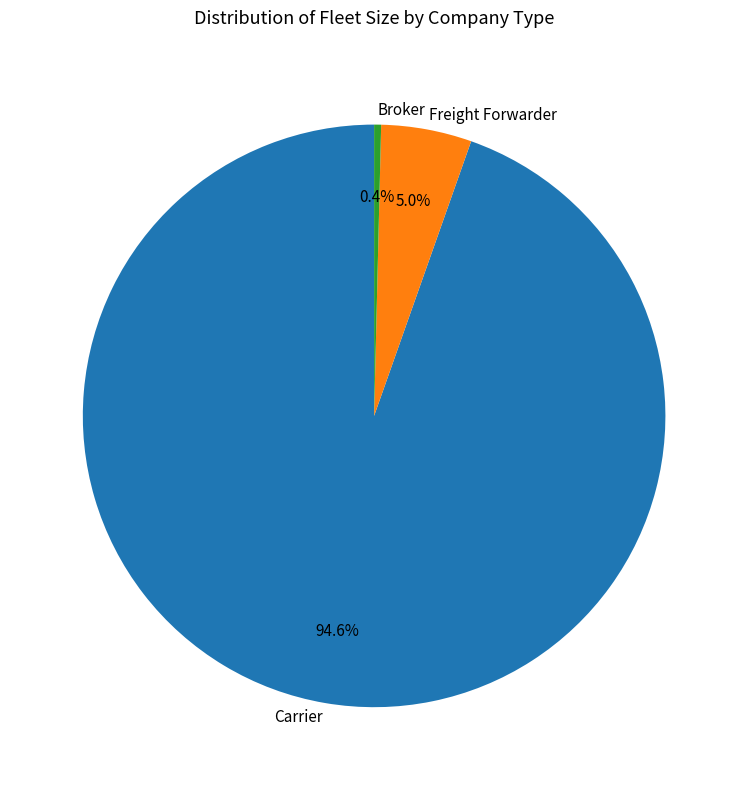

Does any single category account for the majority?

Yes